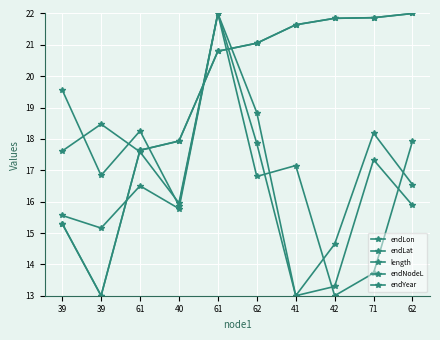

Does the chart have visible grid lines?

Yes